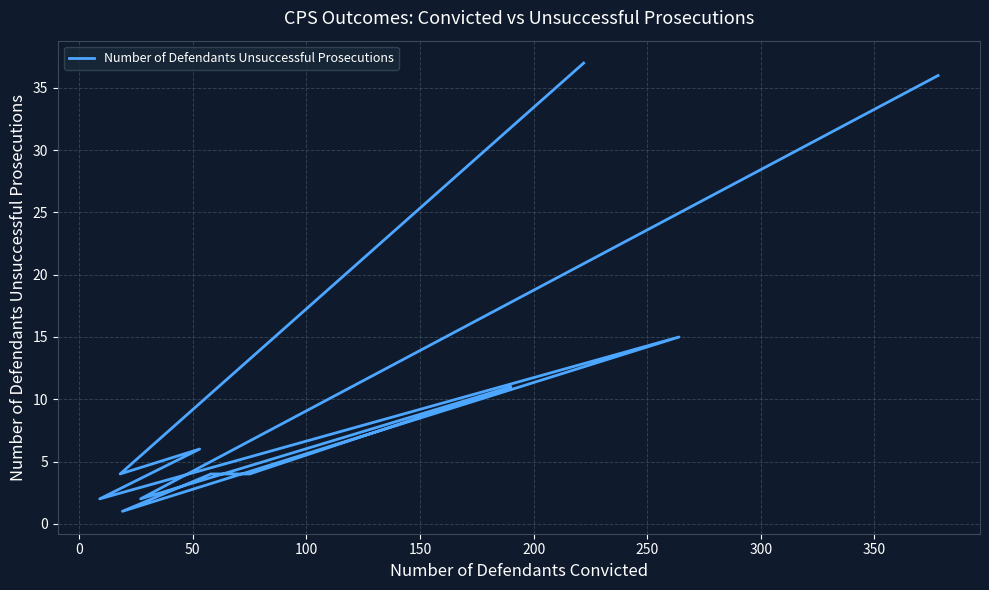

Count the number of values greater than 4.

5